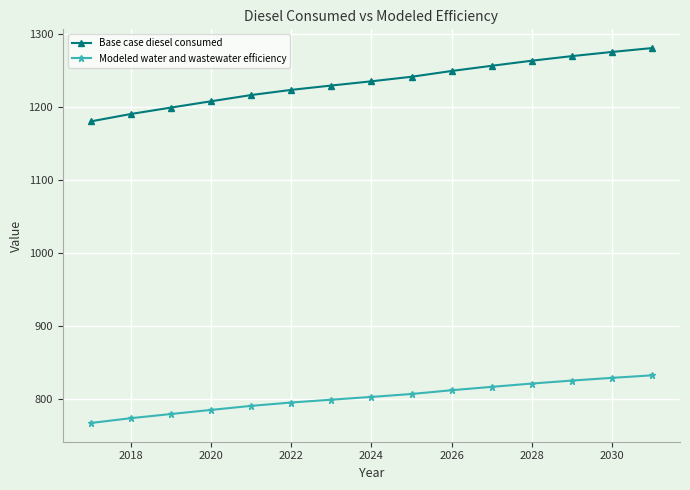

Reading right to left, list all the values displayed in this chart.

Base case diesel consumed: 1281.3	1276.0	1270.3	1264.0	1257.0	1249.9	1242.0	1235.8	1230.0	1224.0	1216.9	1208.4	1199.8	1191.0	1180.9
Modeled water and wastewater efficiency: 832.8	829.4	825.7	821.6	817.1	812.4	807.3	803.3	799.5	795.6	791.0	785.5	779.9	774.2	767.6